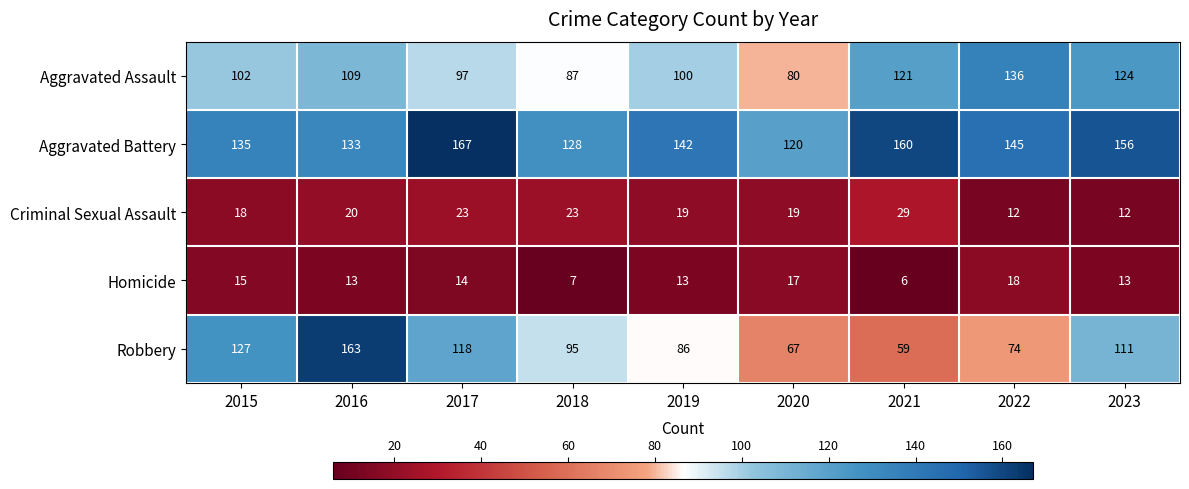

Is it true that Homicide equals 3 at 2018?

False